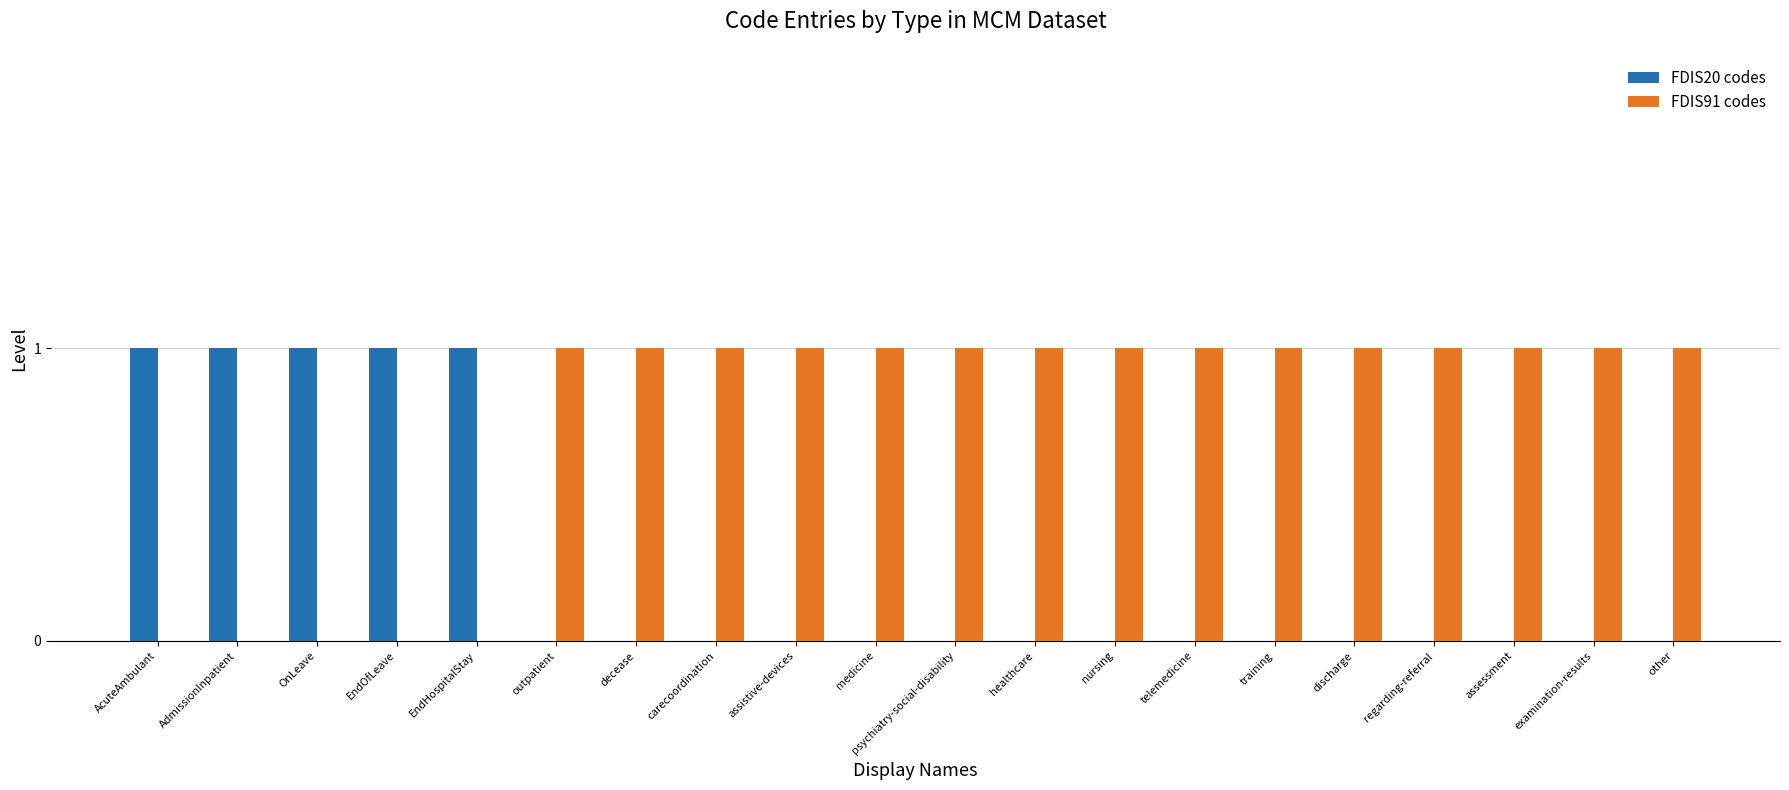

Is the value of FDIS20 codes at nursing greater than the value of FDIS91 codes at discharge?

No